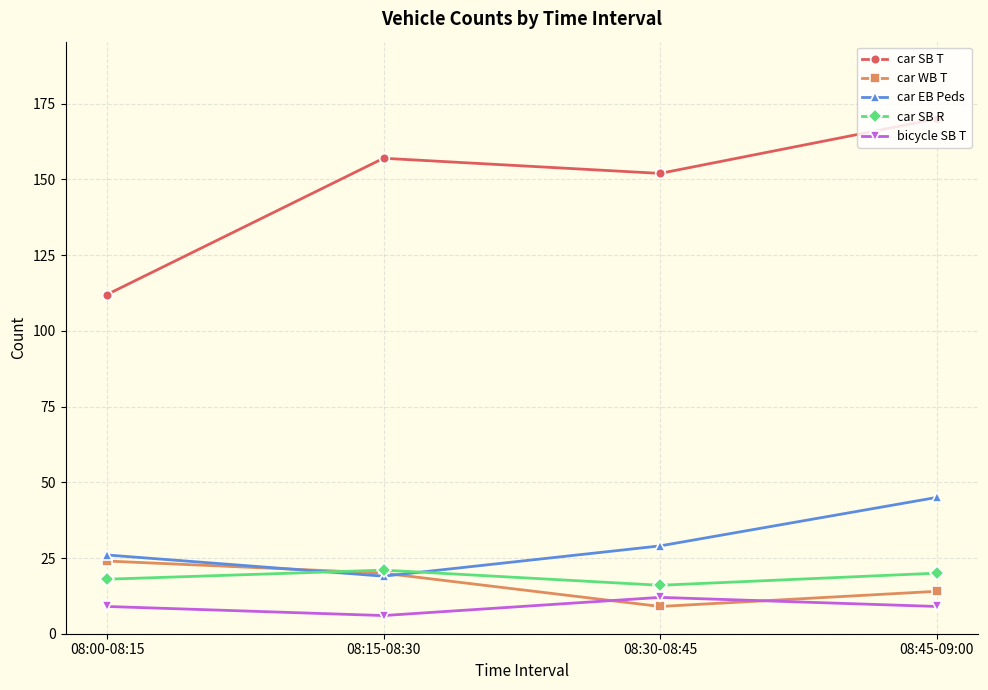

At which label does car SB R first exceed 20?

08:15-08:30